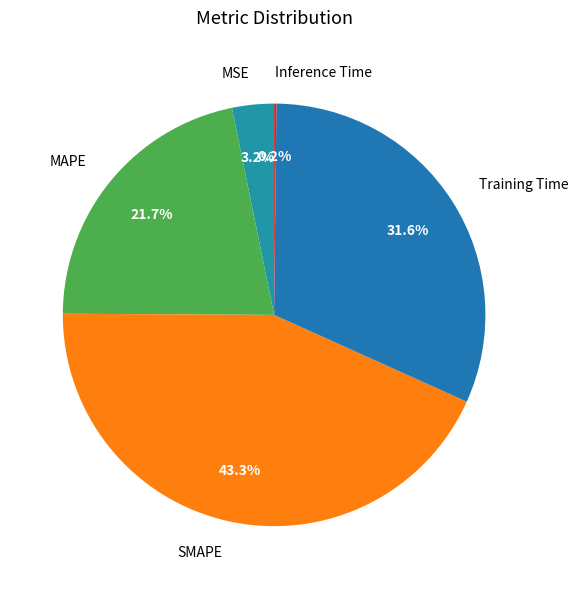

To the nearest percent, what percentage of the pie is MSE?

3%